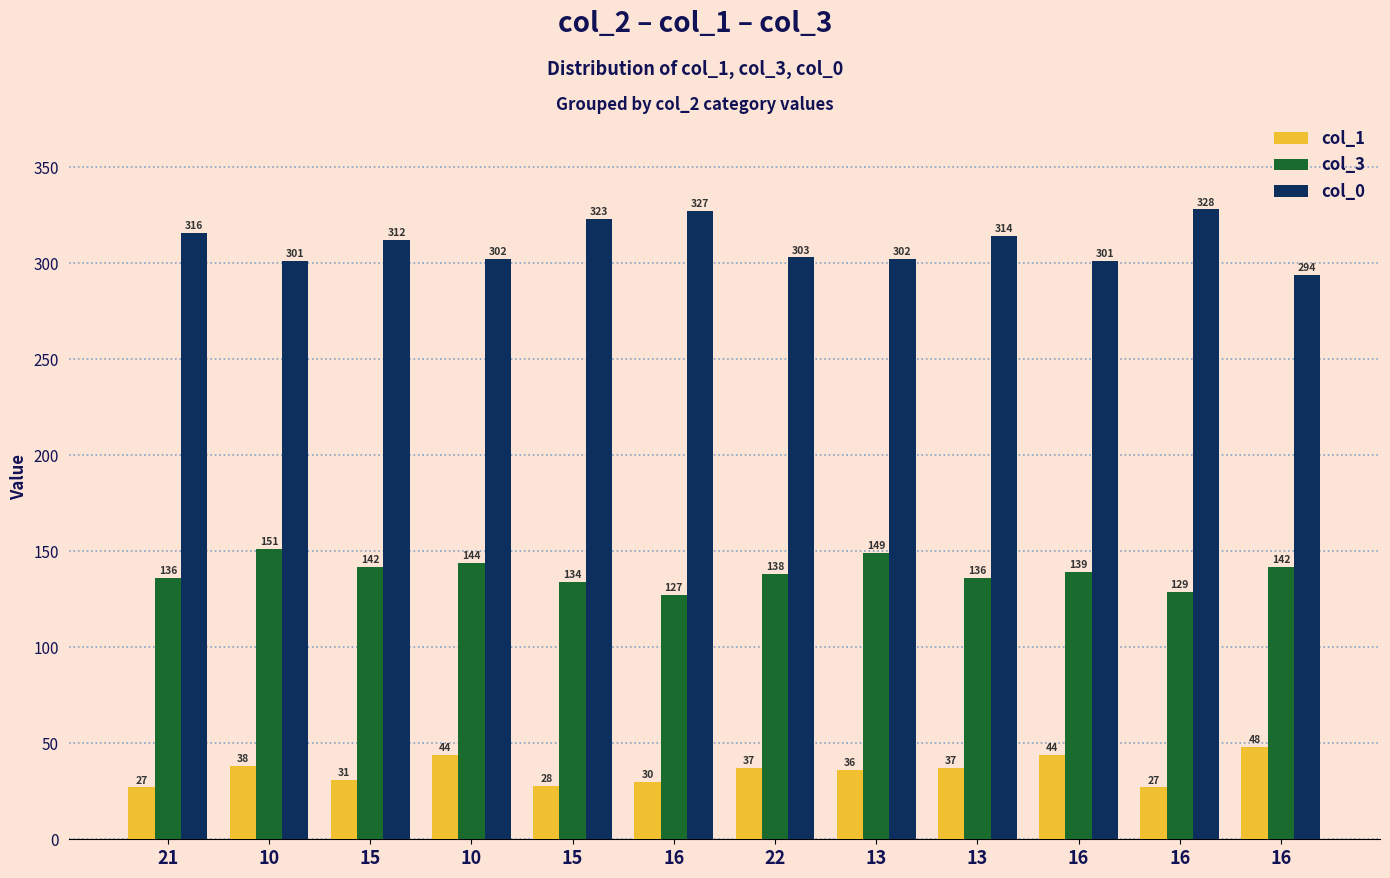

What are all the series names shown in the legend?

col_1, col_3, col_0